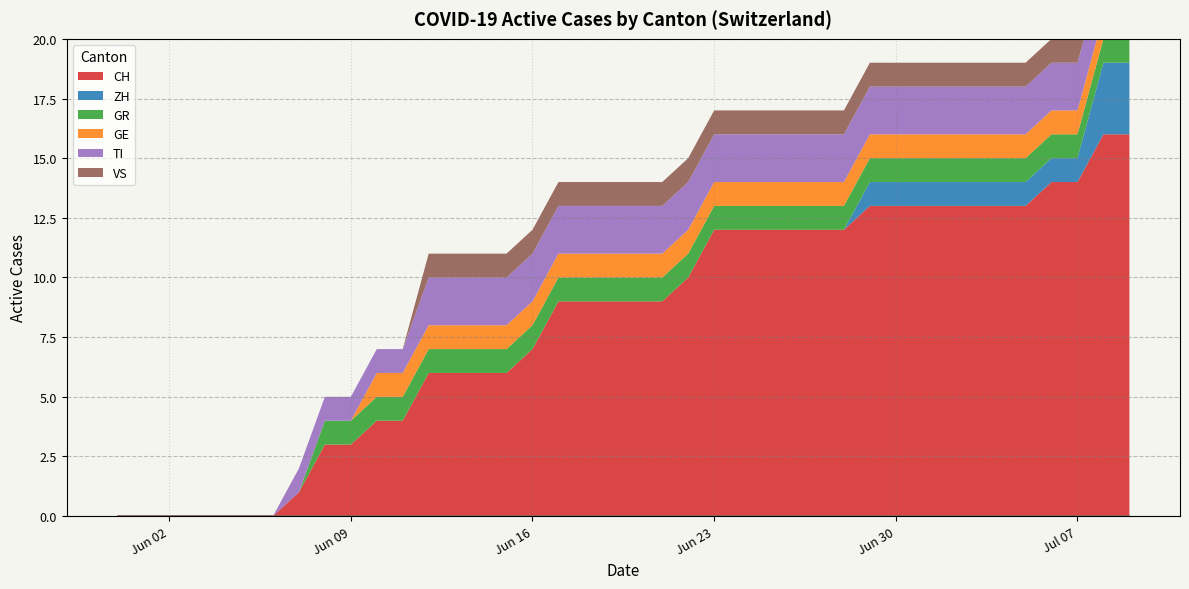

What is the total value across all series at 2020-06-17?

14